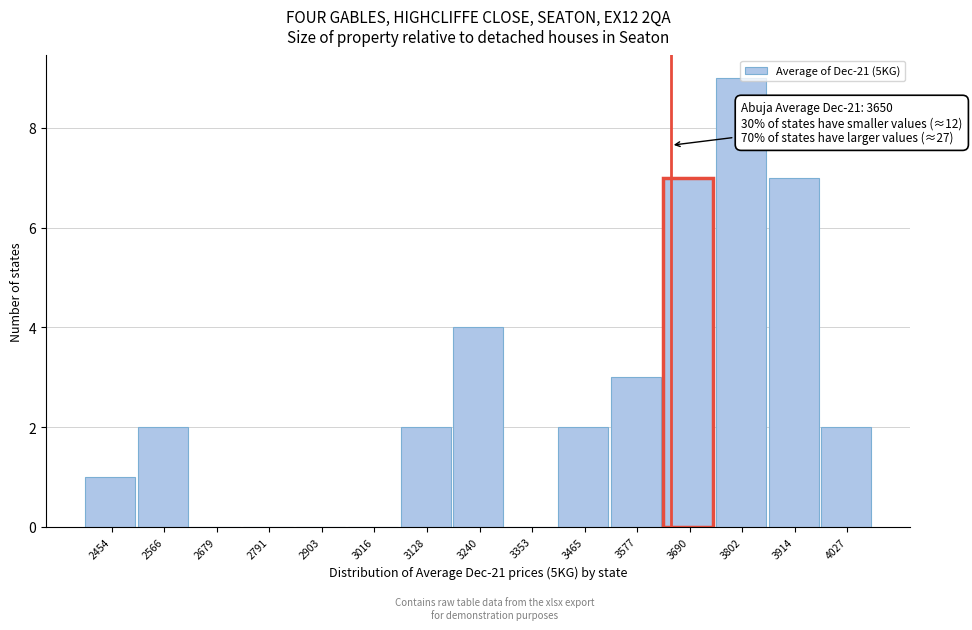

Over which range of the x-axis is the bar tallest?

3740 to 3860